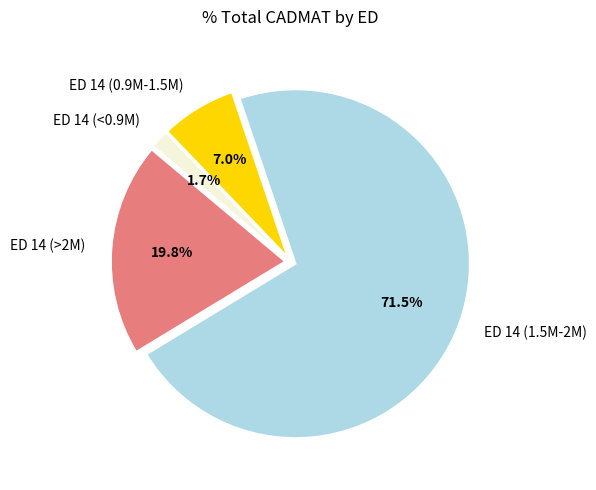

Combined, what portion of the pie is ED 14 (1.5M-2M) and ED 14 (>2M)?

91.3%